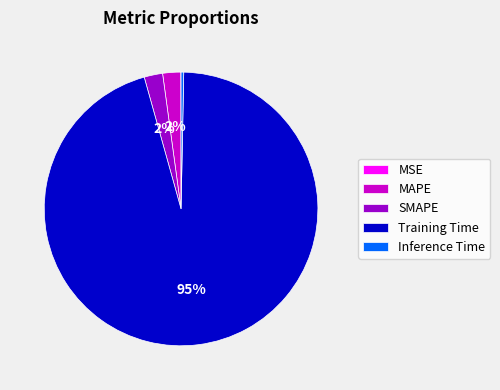

Between Training Time and Inference Time, which is larger?

Training Time